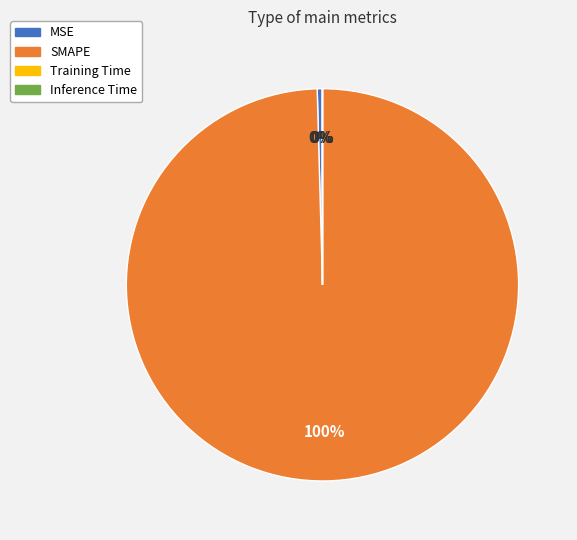

Is it true that MSE is 9% of the pie?

False